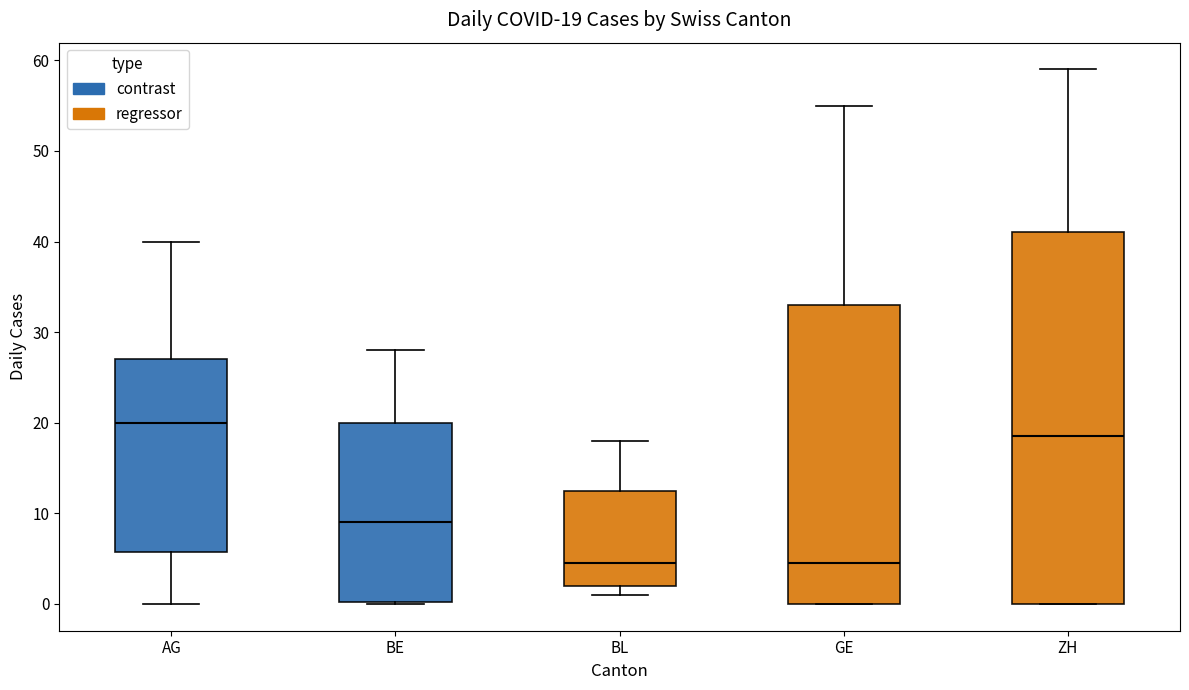

Which box's median line is the highest?

AG